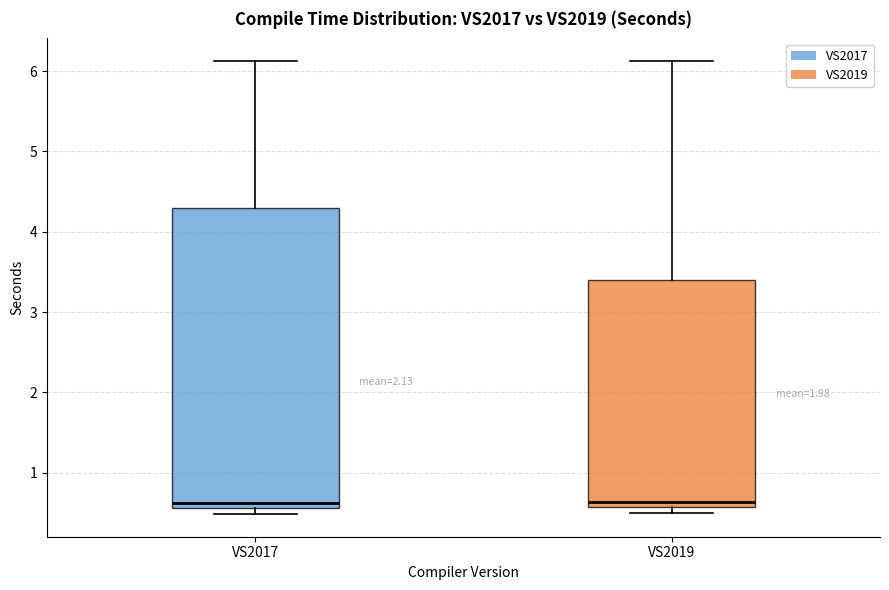

Where does the upper whisker of the box for VS2019 end on the y-axis? The values are not printed on the chart, so give them approximately, as read against the axis.

6.1